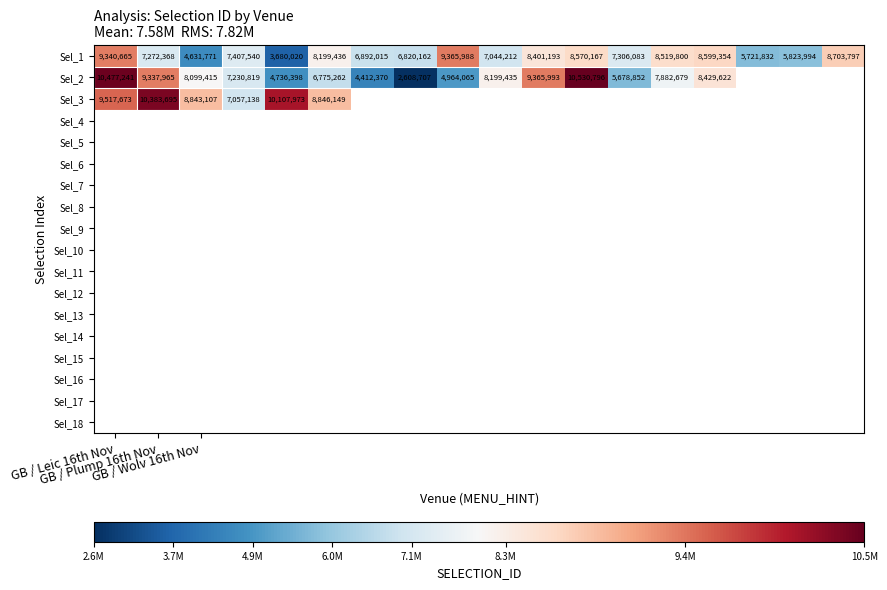

At how many categories does at least one series exceed 9609961?

4